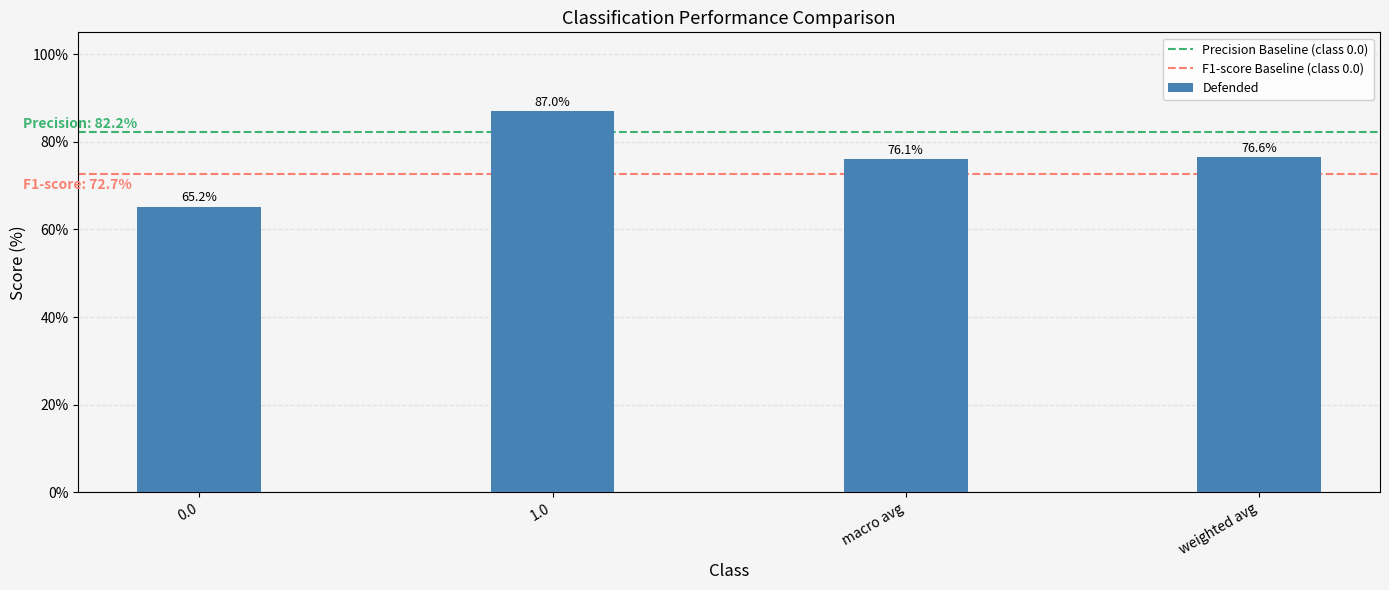

At which category does the chart reach its peak across all series?

1.0